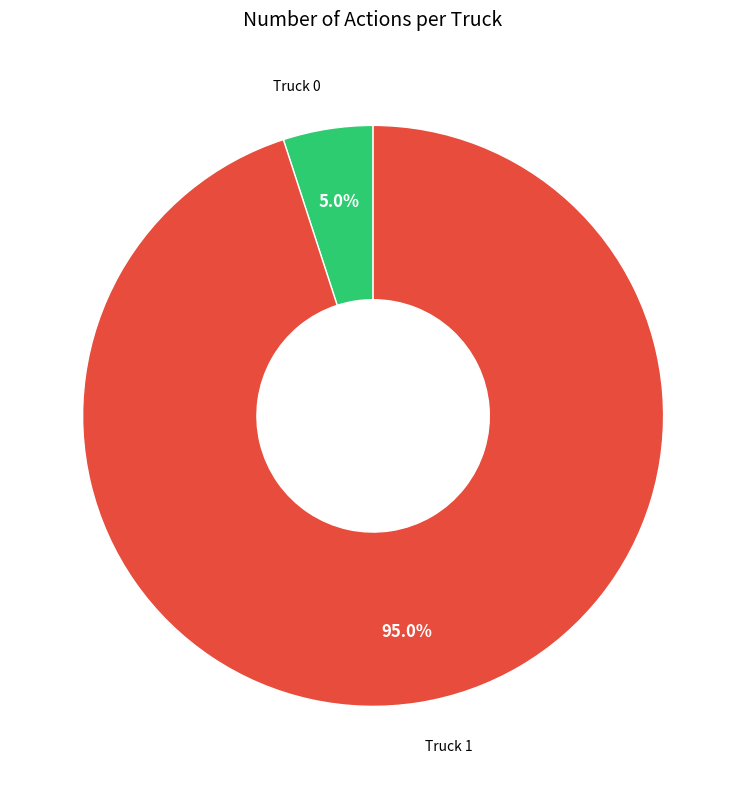

To the nearest percent, what percentage of the pie is Truck 0?

5%